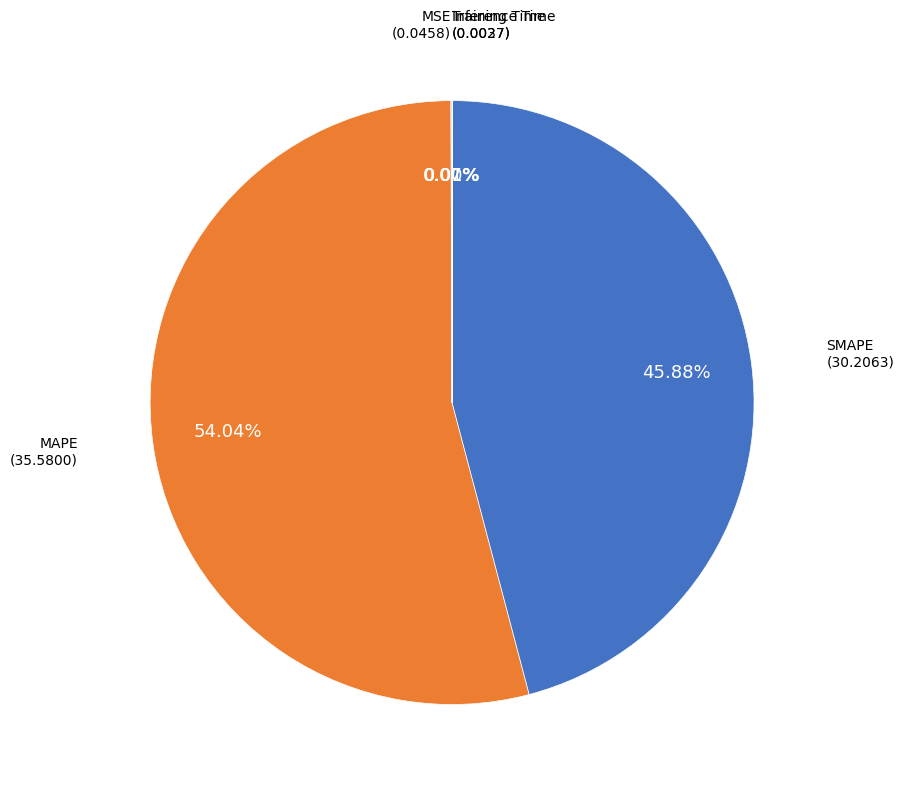

Do MAPE and SMAPE together represent more than half of the pie?

Yes